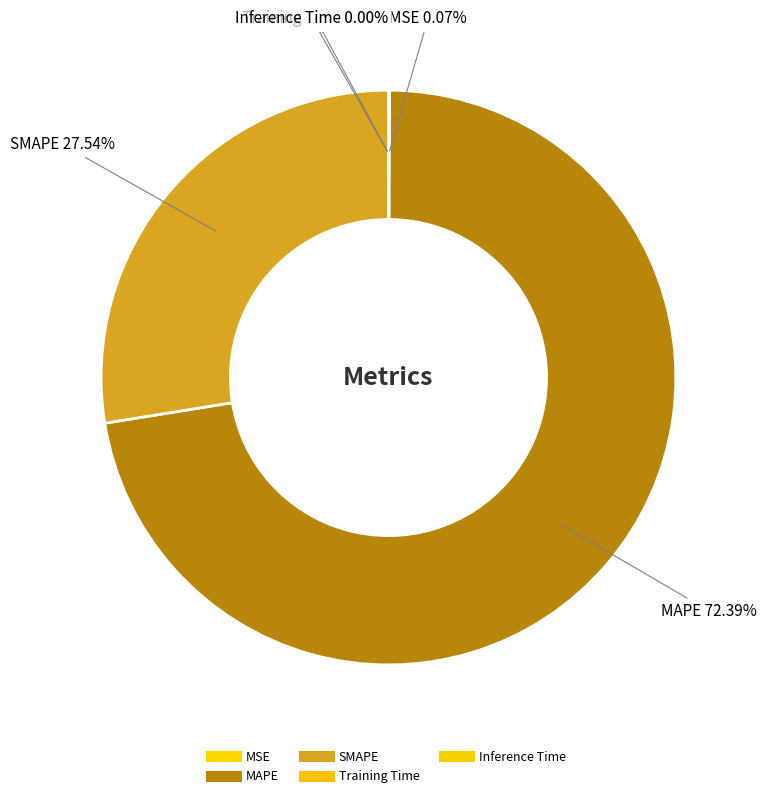

Between Training Time and Inference Time, which is larger?

Training Time